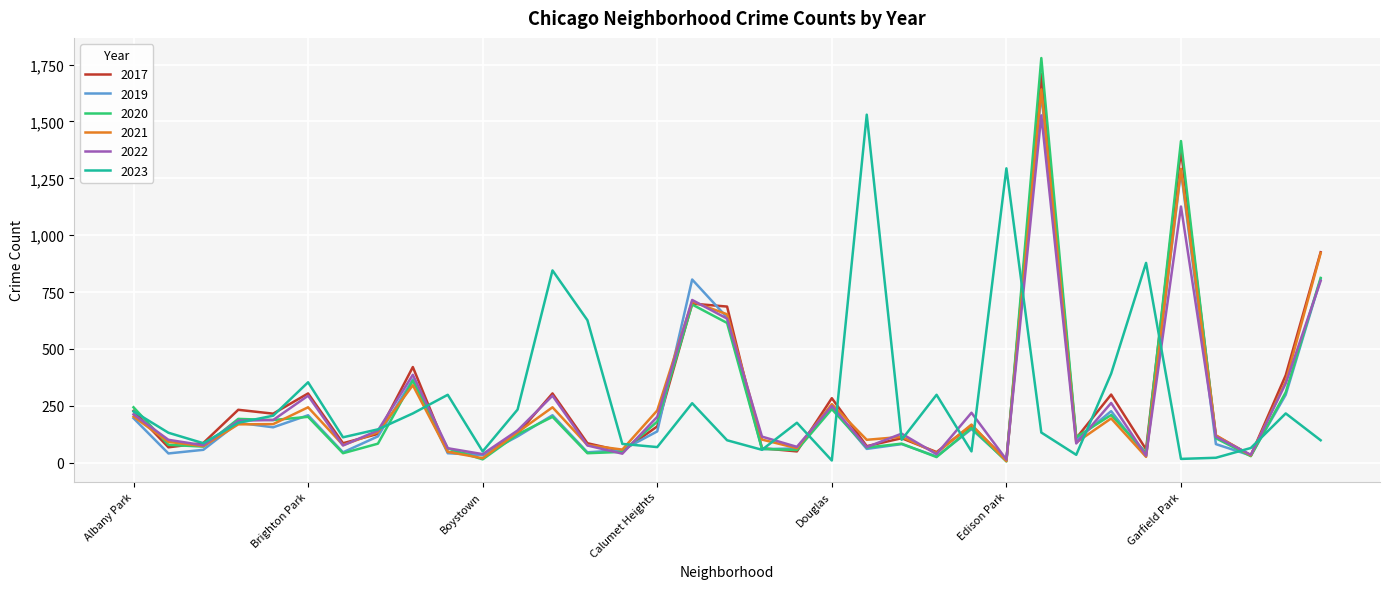

What is the greatest value displayed?

1779